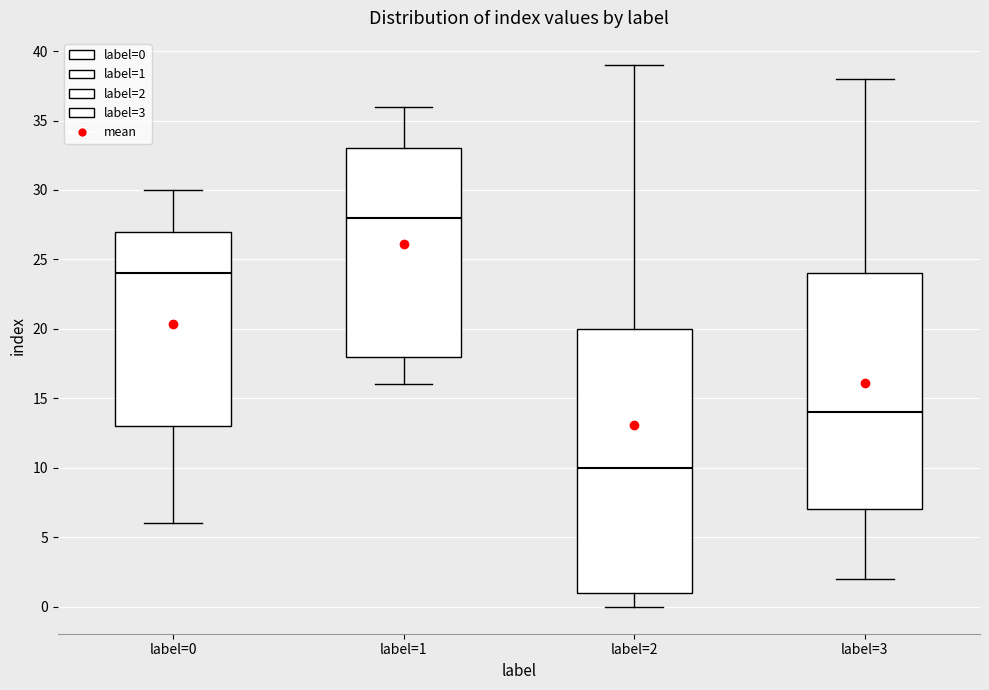

Reading left to right, read every box against the y-axis: the position of its median line, the range the box covers, and the ends of its whiskers. The values are not printed on the chart, so give them approximately, as read against the axis.

label=0: median 24, box 13 to 27, whiskers 6 to 30
label=1: median 28, box 18 to 33, whiskers 16 to 36
label=2: median 10, box 1 to 20, whiskers 0 to 39
label=3: median 14, box 7 to 24, whiskers 2 to 38